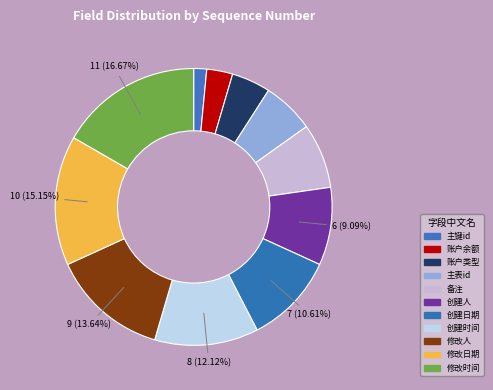

How many slices are in this pie chart?

11